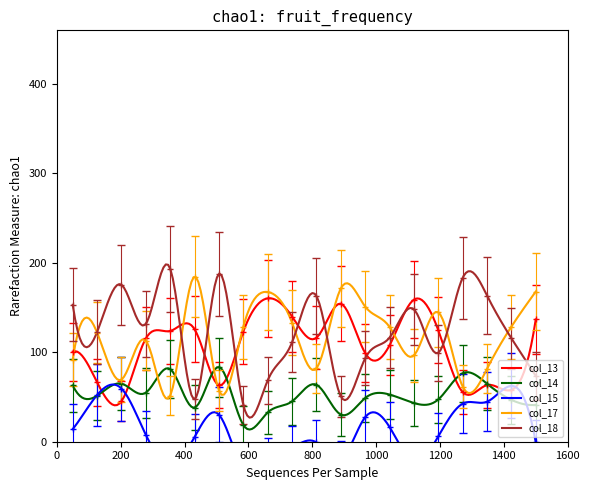

What is the total value across all series at 0?

390.2